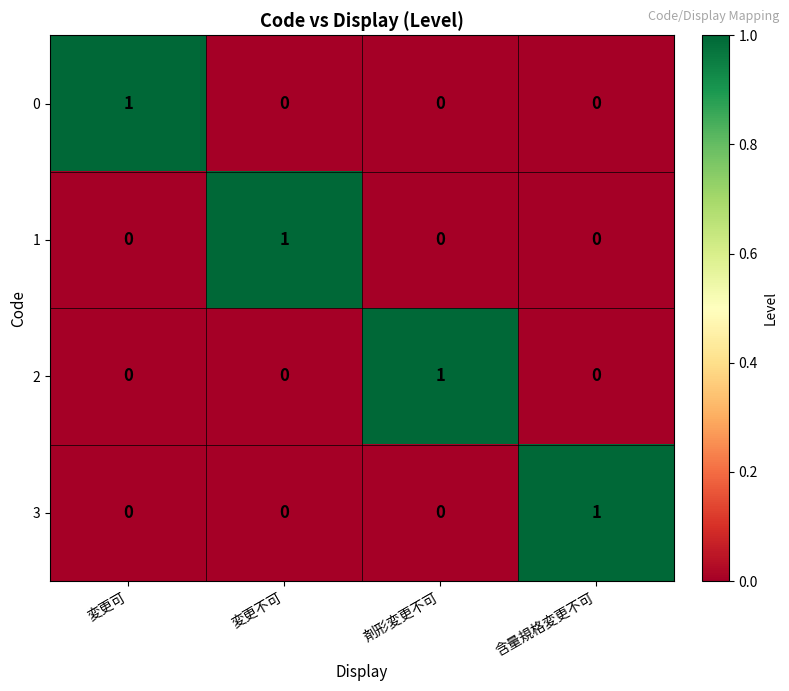

The 3 series shows -1 at 剤形変更不可. True or false?

False